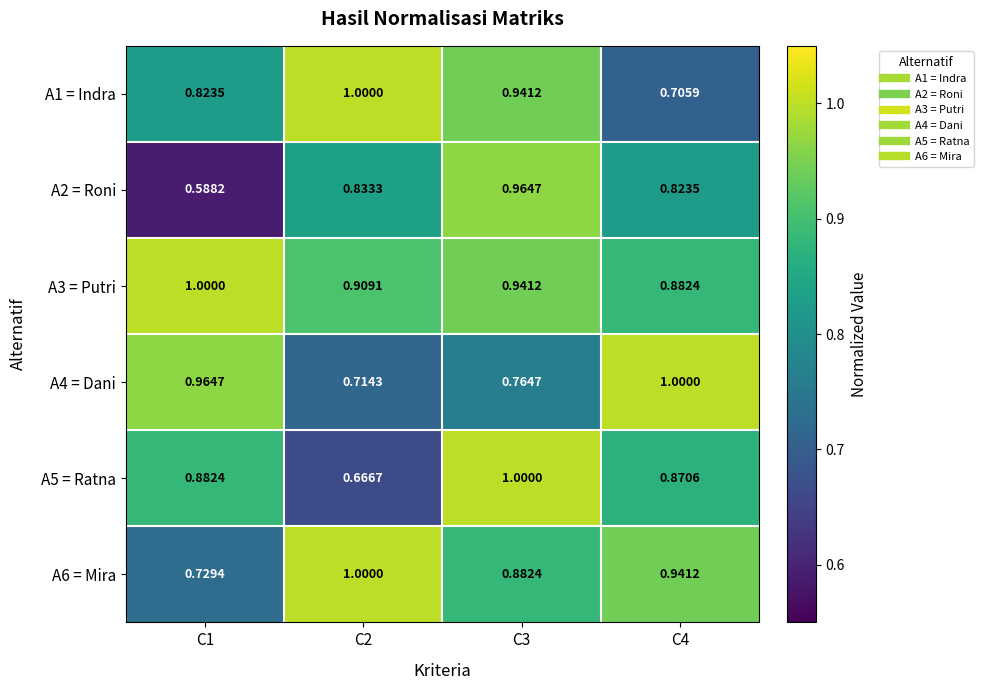

Is the value of A5 = Ratna at C1 greater than the value of A3 = Putri at C1?

No